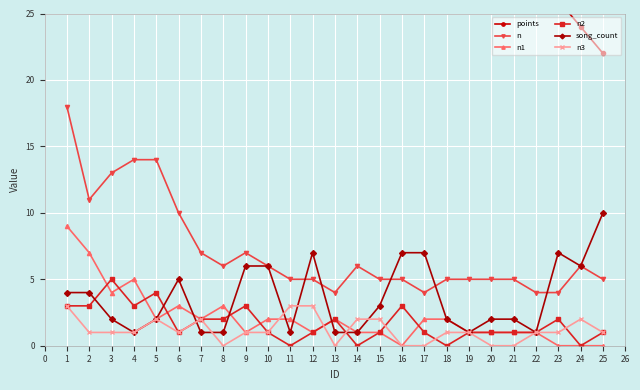

True or false: n has more than 2 interior local peaks.

True